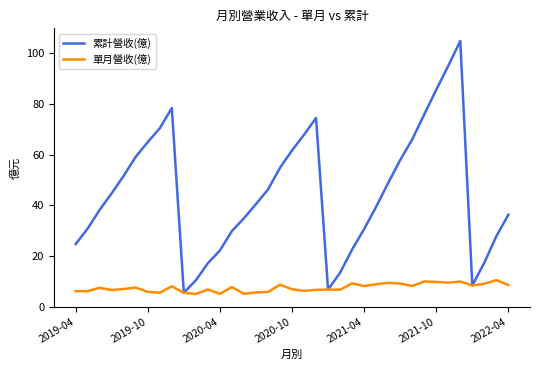

In 單月營收(億), how many points are higher than both neighbors (excluding endpoints)?

12